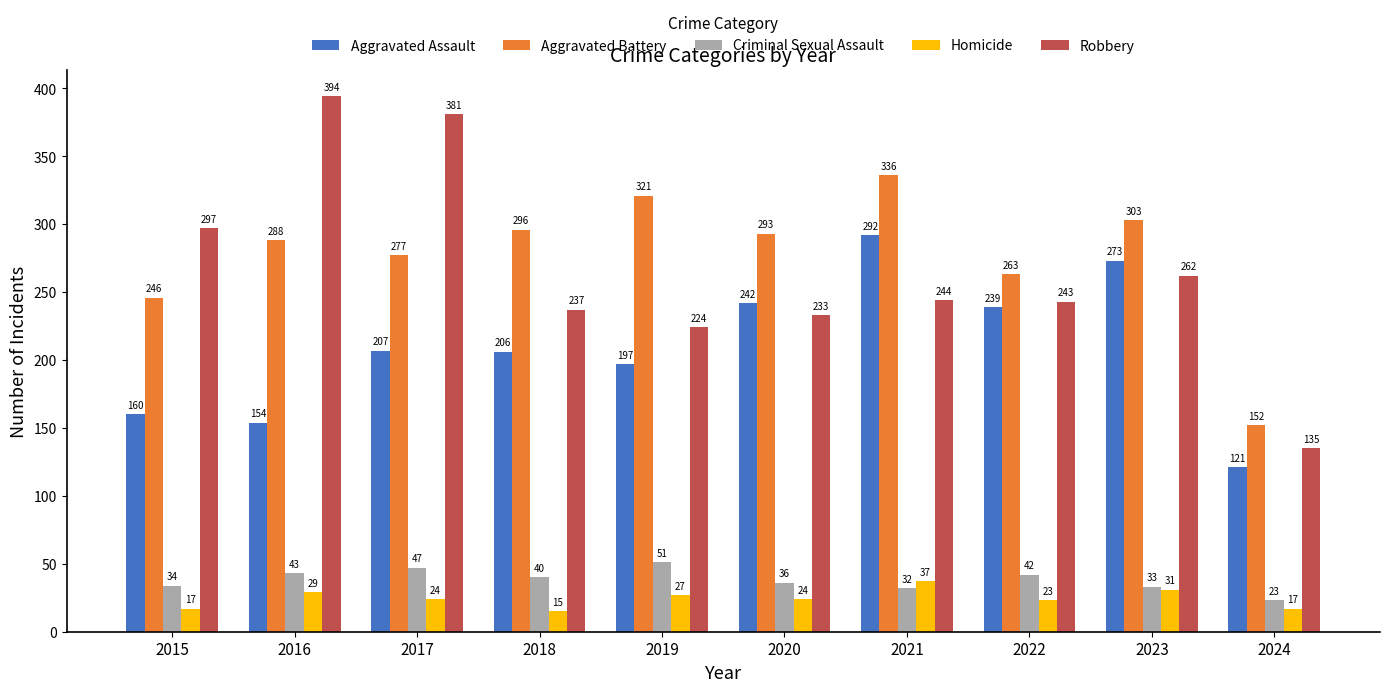

List the series in order of their peak value, lowest first.

Homicide, Criminal Sexual Assault, Aggravated Assault, Aggravated Battery, Robbery